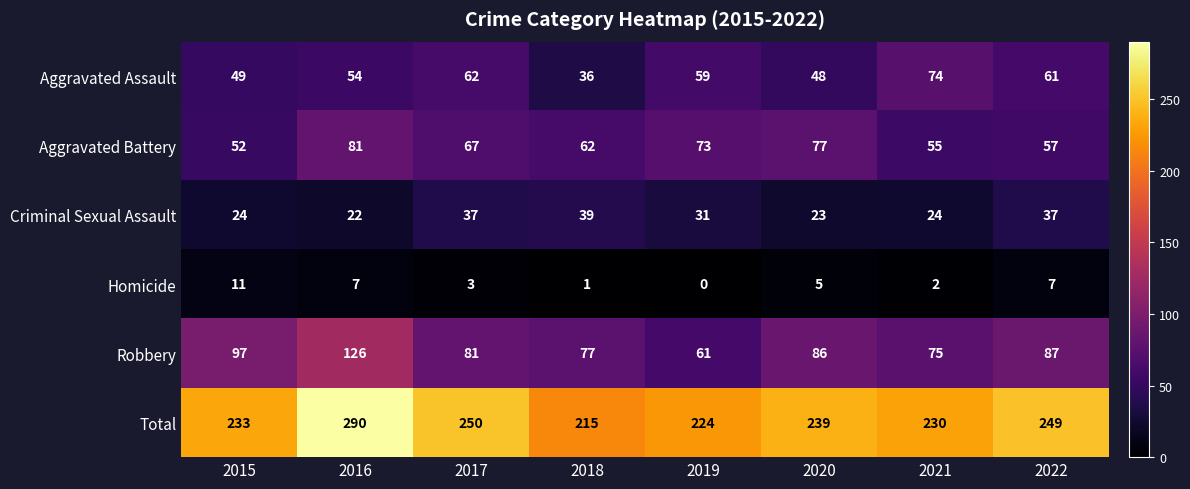

Where is Robbery nearest to the value 93?

2015